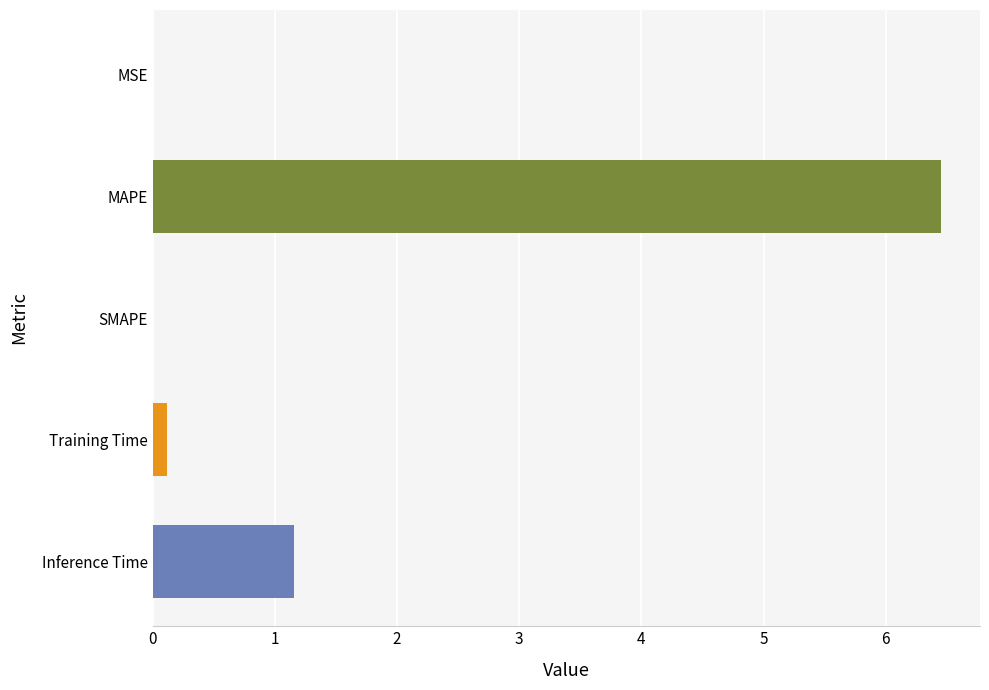

What value does the data have at MAPE?

6.4